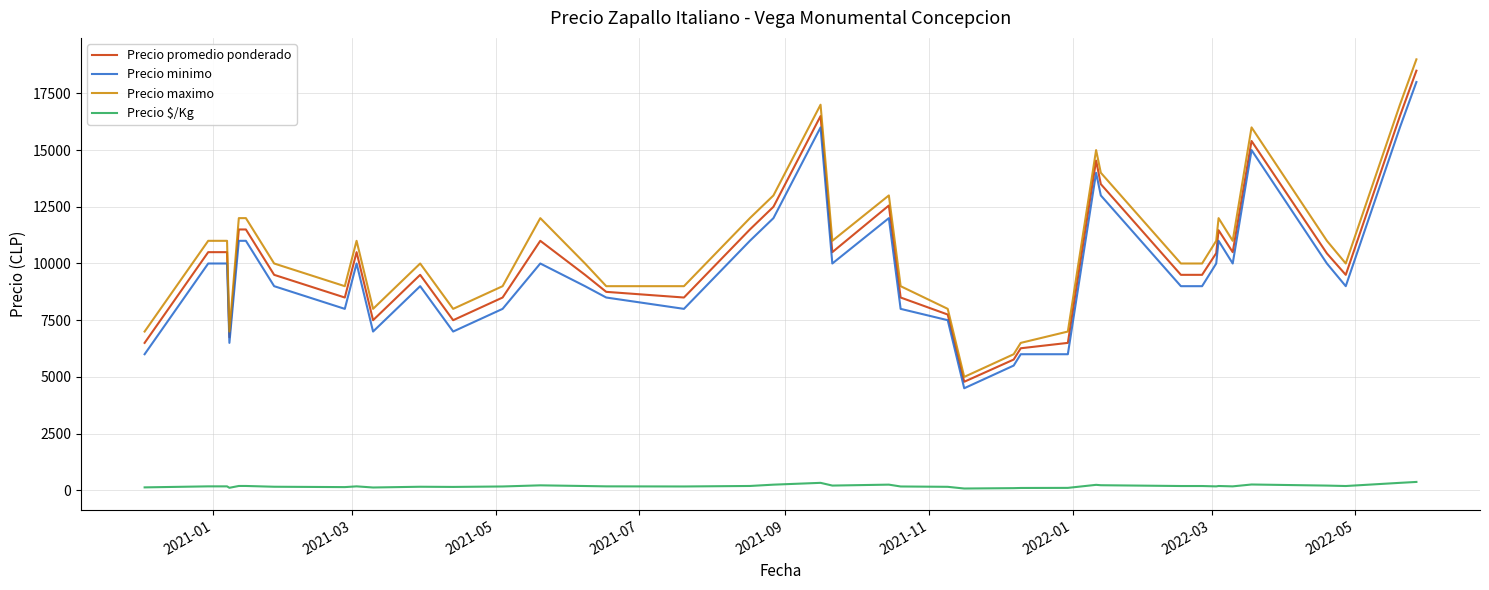

True or false: Precio minimo and Precio $/Kg cross at least once.

False